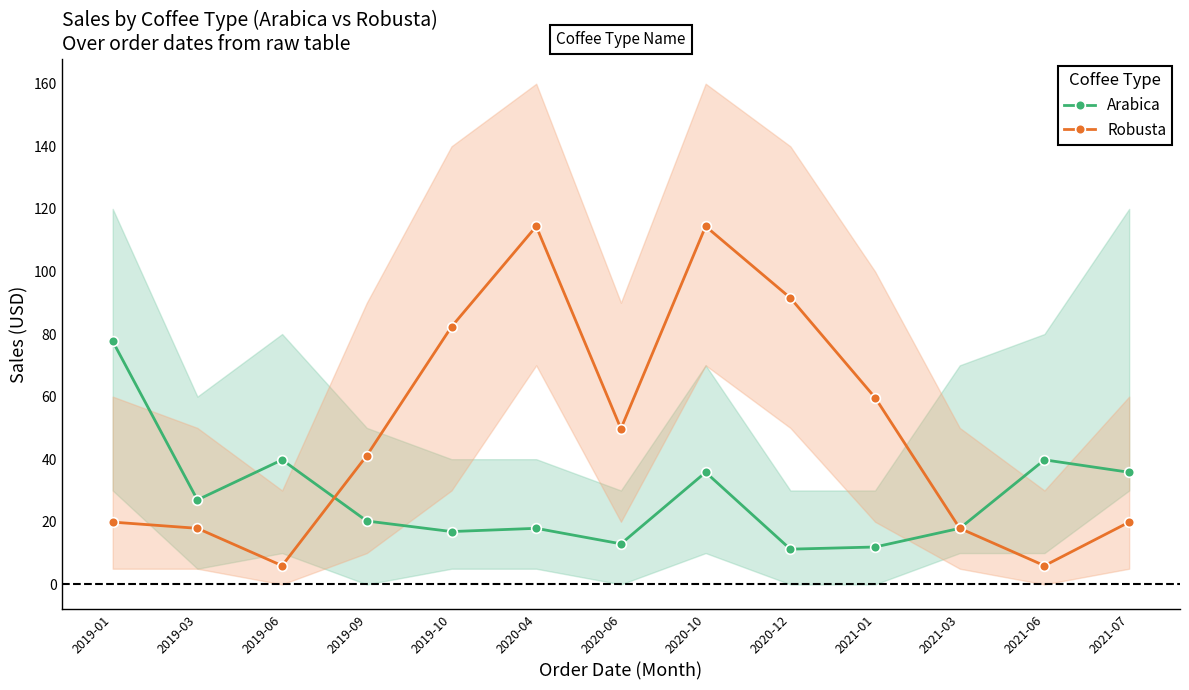

Reading left to right, extract all data points from this chart.

Arabica: 77.7	27.0	39.8	20.2	16.9	17.9	12.9	35.8	11.2	11.9	17.9	39.8	35.8
Robusta: 19.9	17.9	6.0	41.2	82.3	114.4	49.8	114.4	91.5	59.7	17.9	6.0	19.9